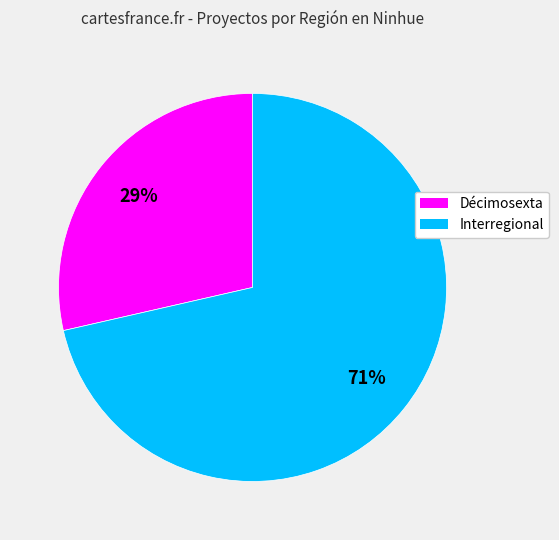

Between Interregional and Décimosexta, which is larger?

Interregional